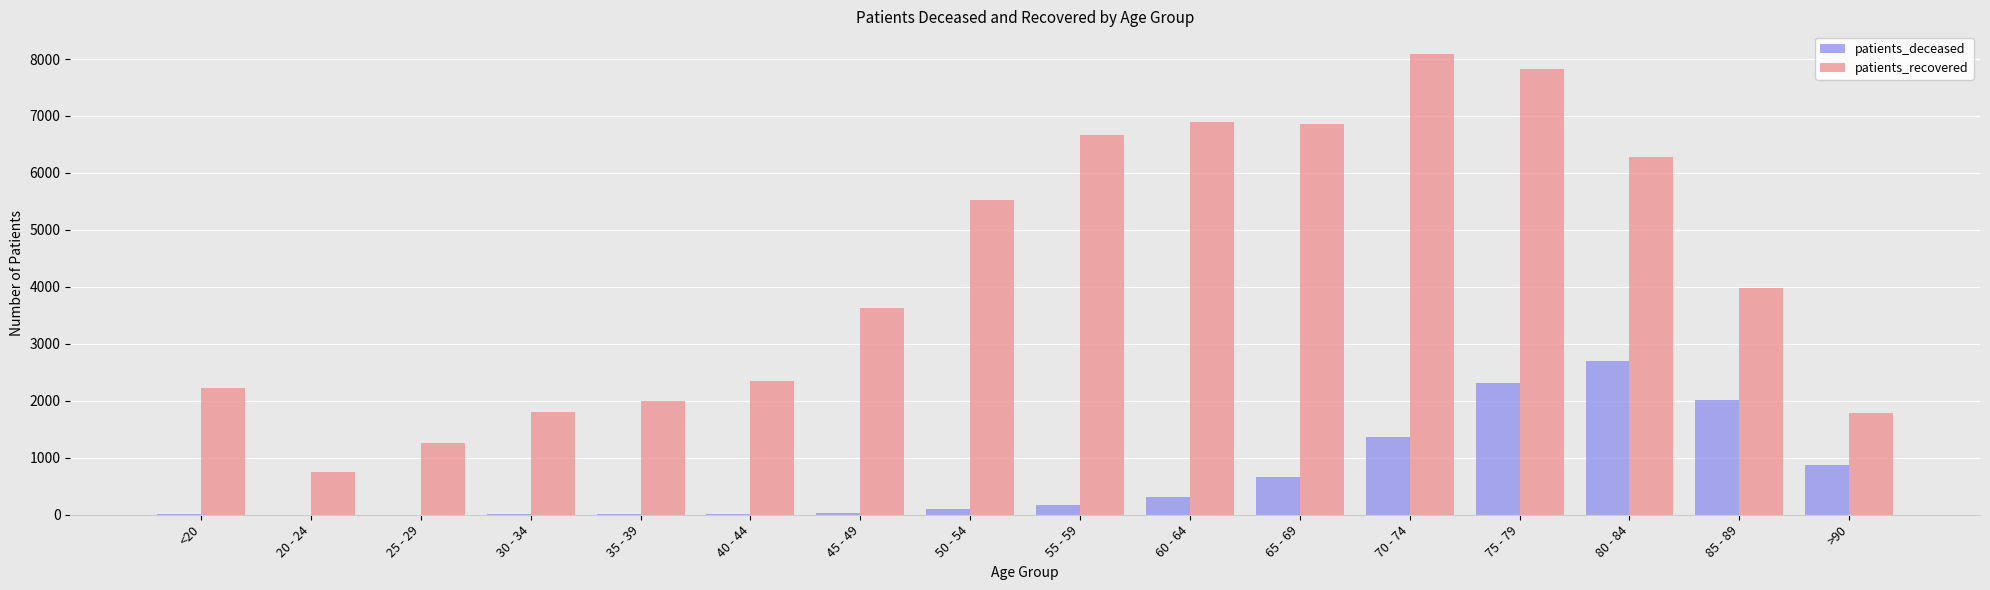

What is the highest value of the patients_deceased series?

2700